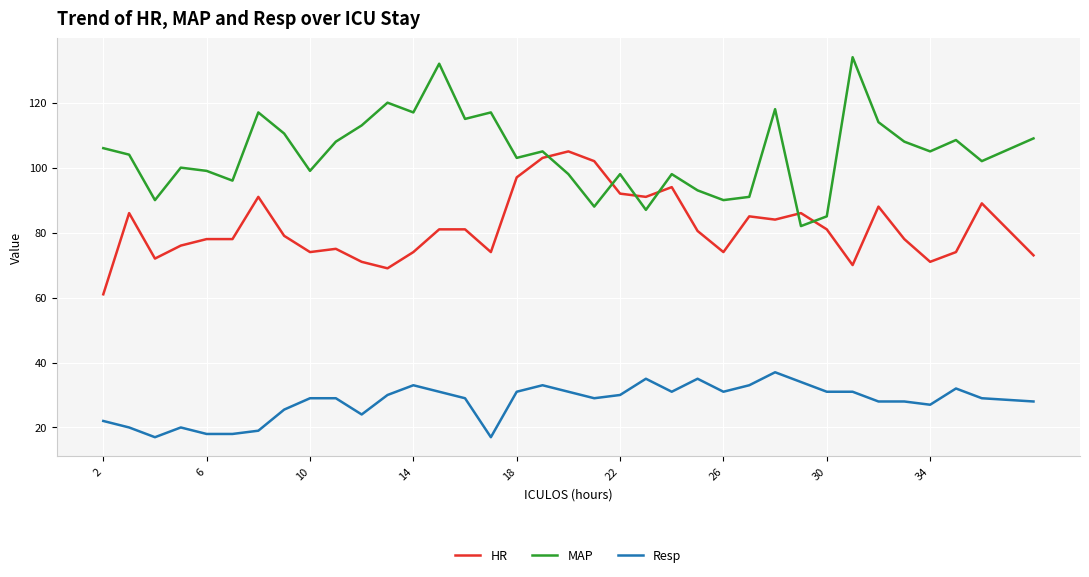

True or false: Resp and MAP cross at least once.

False